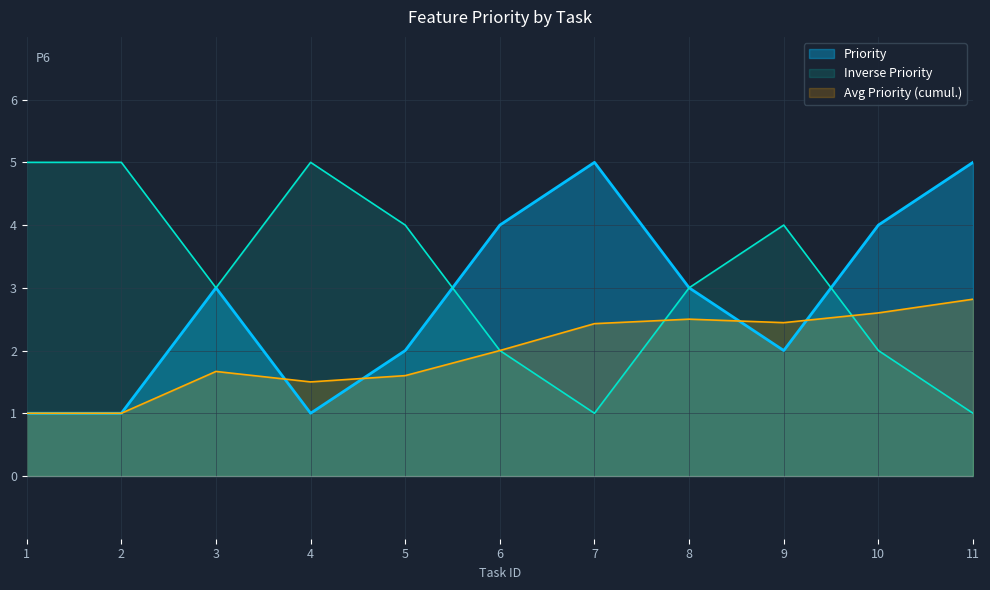

How many values are between 1 and 4?

9